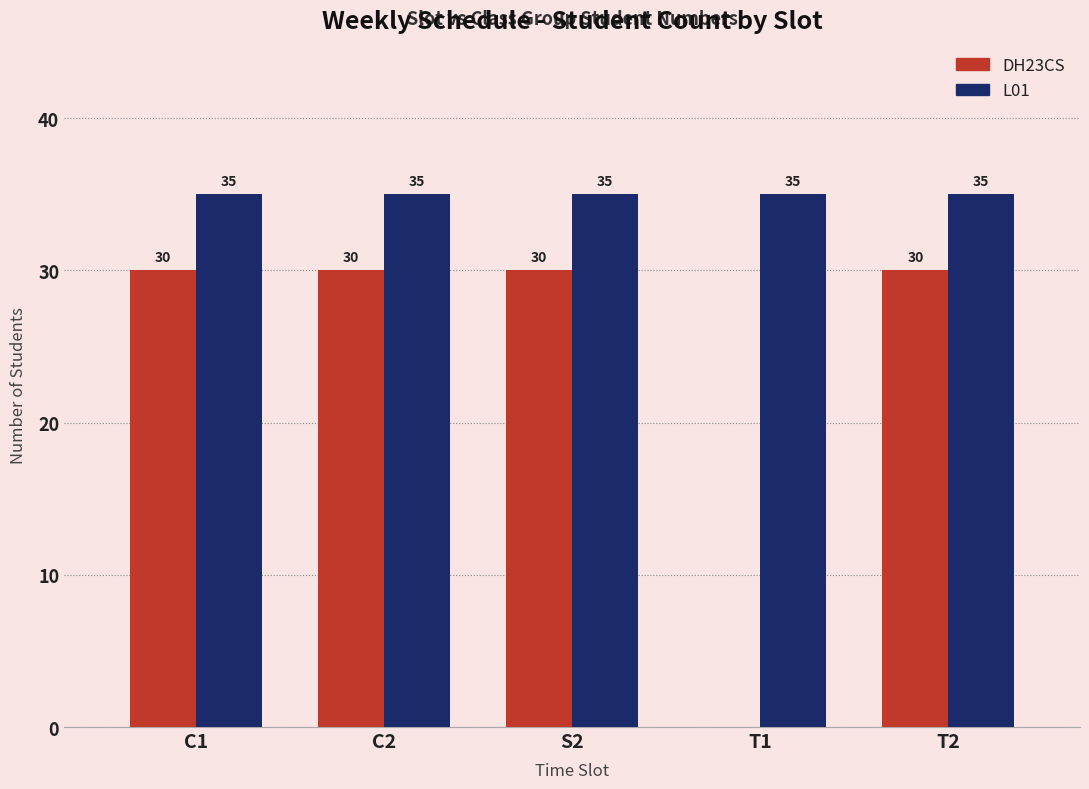

What is the sum of all L01 values?

175